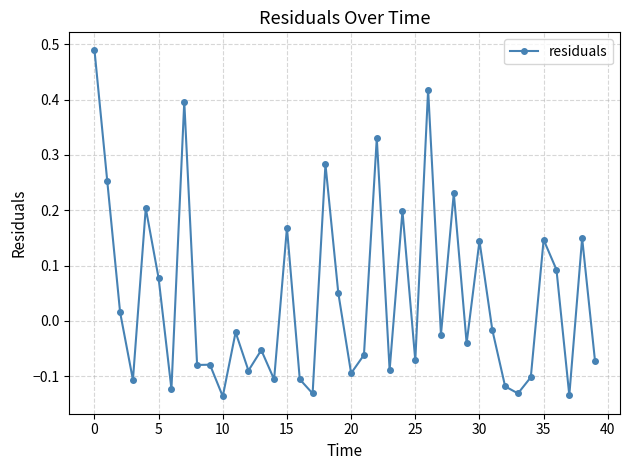

True or false: there are more than 0 points higher than both neighbors.

True